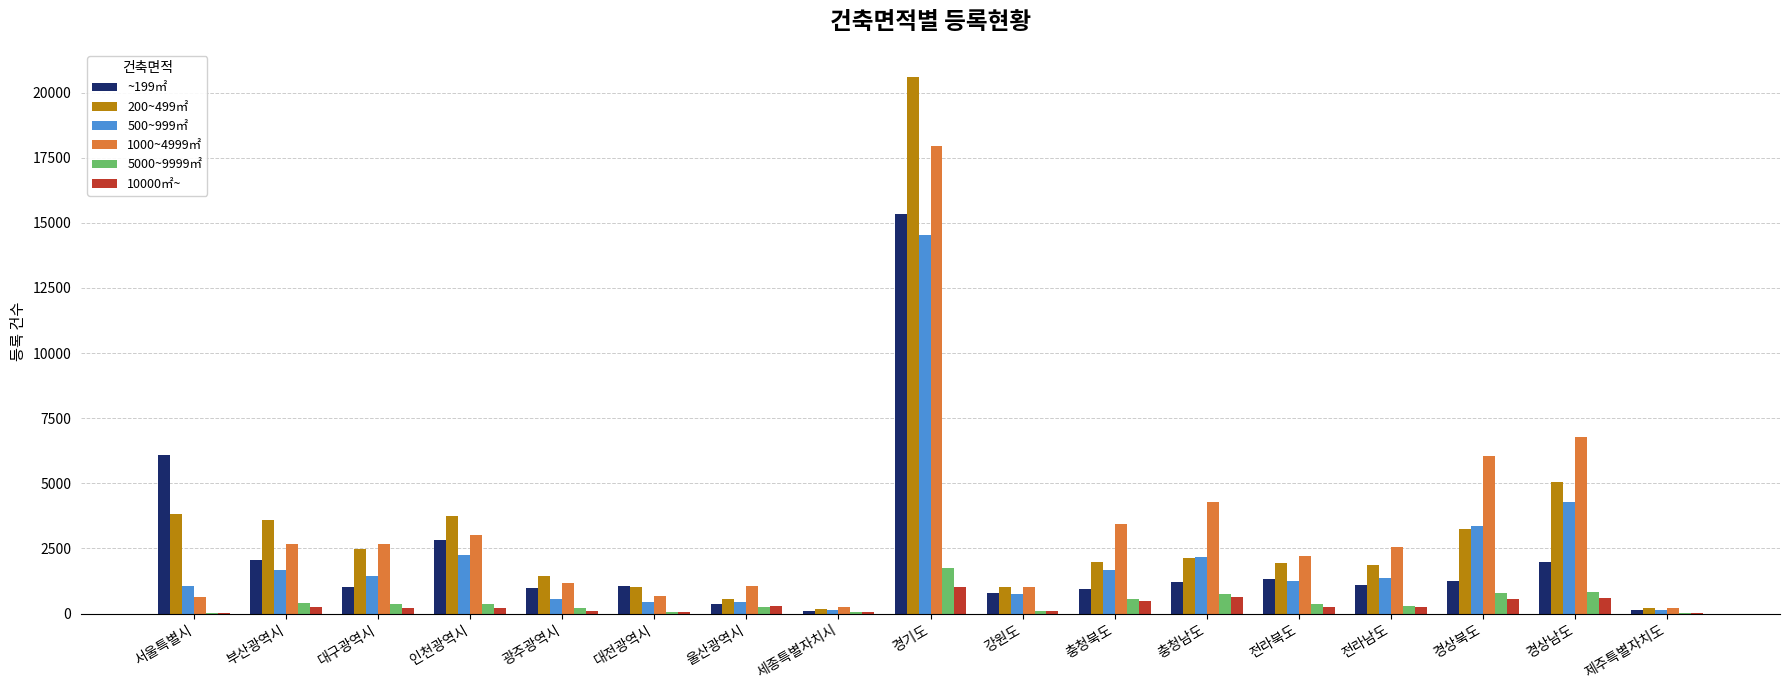

How many series are shown in this chart?

6